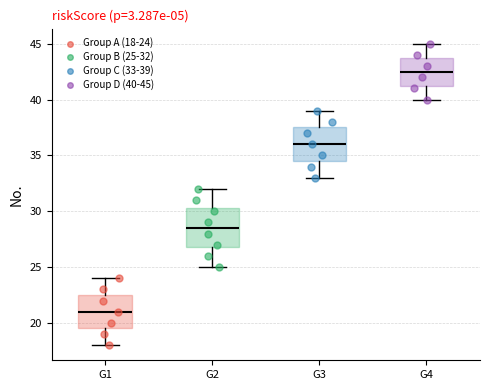

Reading left to right, read every box against the y-axis: the position of its median line, the range the box covers, and the ends of its whiskers. The values are not printed on the chart, so give them approximately, as read against the axis.

G1: median 21.0, box 19.5 to 22.5, whiskers 18.0 to 24.0
G2: median 28.5, box 27.0 to 30.5, whiskers 25.0 to 32.0
G3: median 36.0, box 34.5 to 37.5, whiskers 33.0 to 39.0
G4: median 42.5, box 41.5 to 44.0, whiskers 40.0 to 45.0